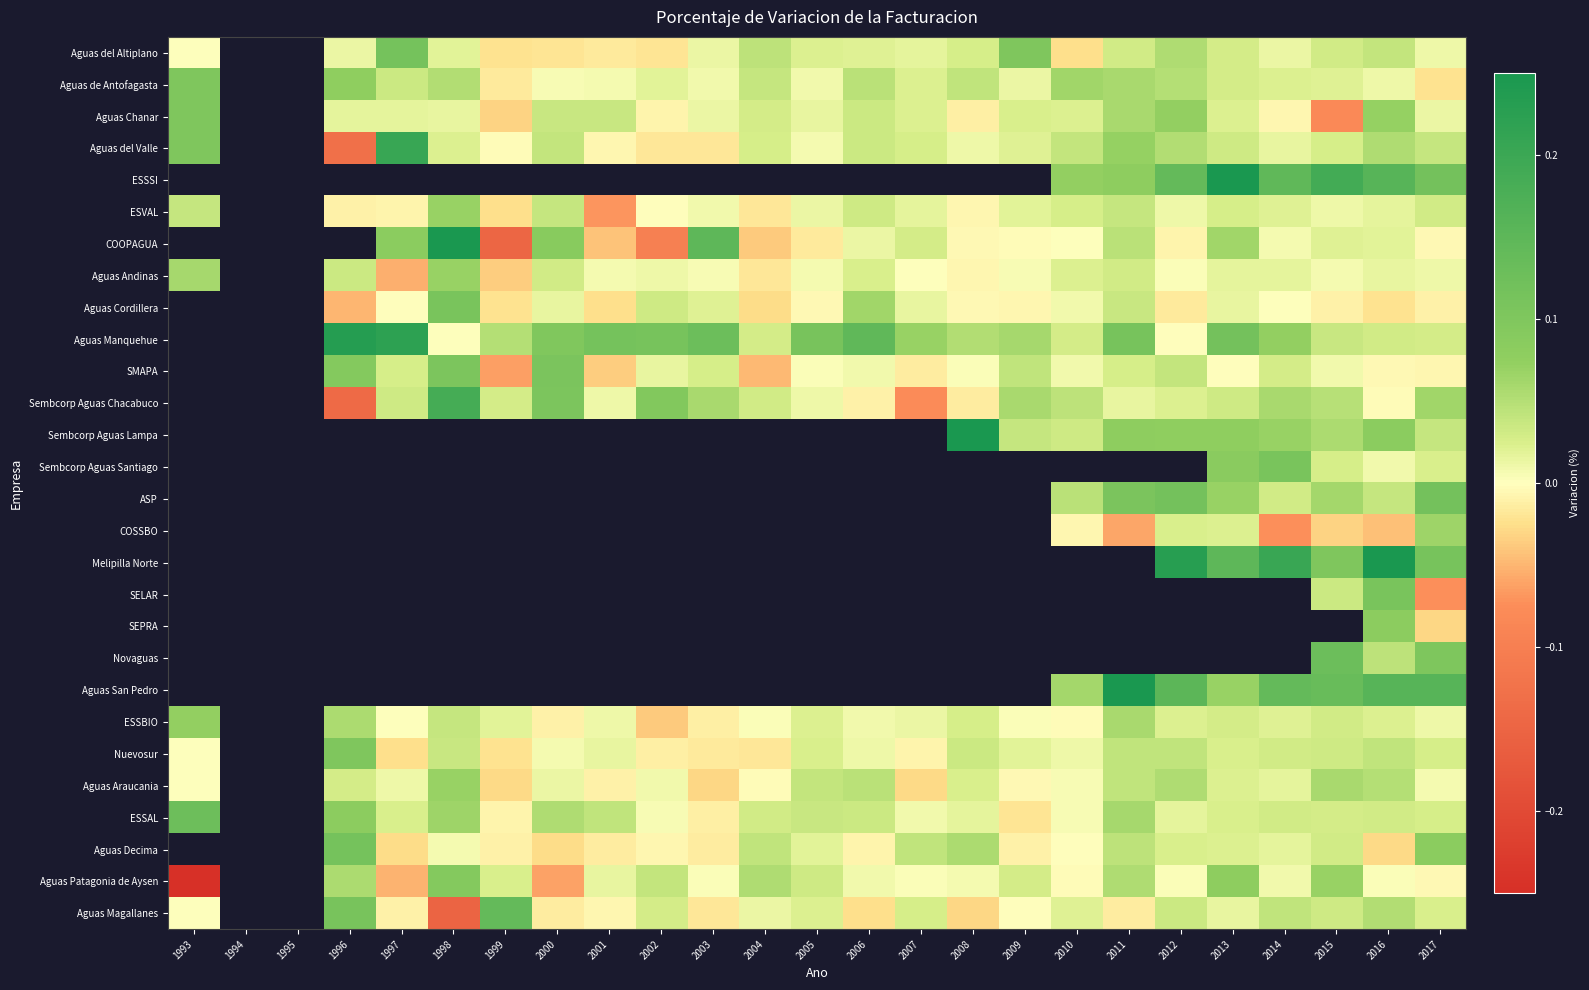

At which label does Sembcorp Aguas Chacabuco first exceed 0?

1997